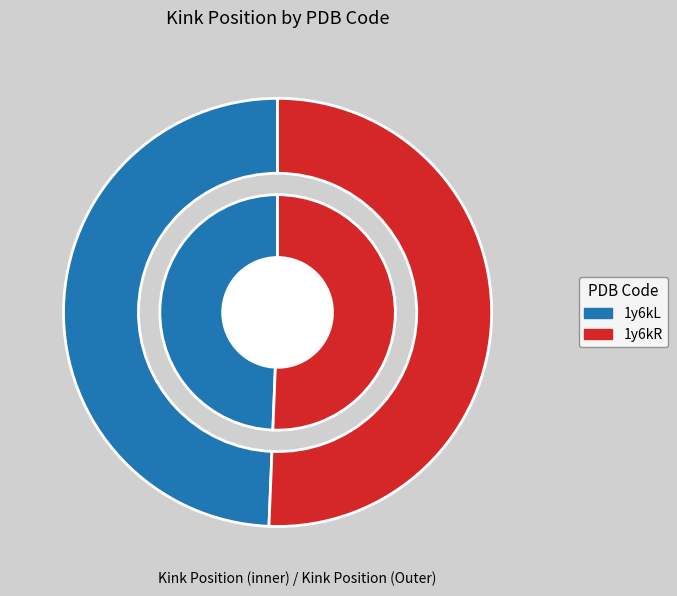

True or false: 1y6kR accounts for 58% of the total.

False